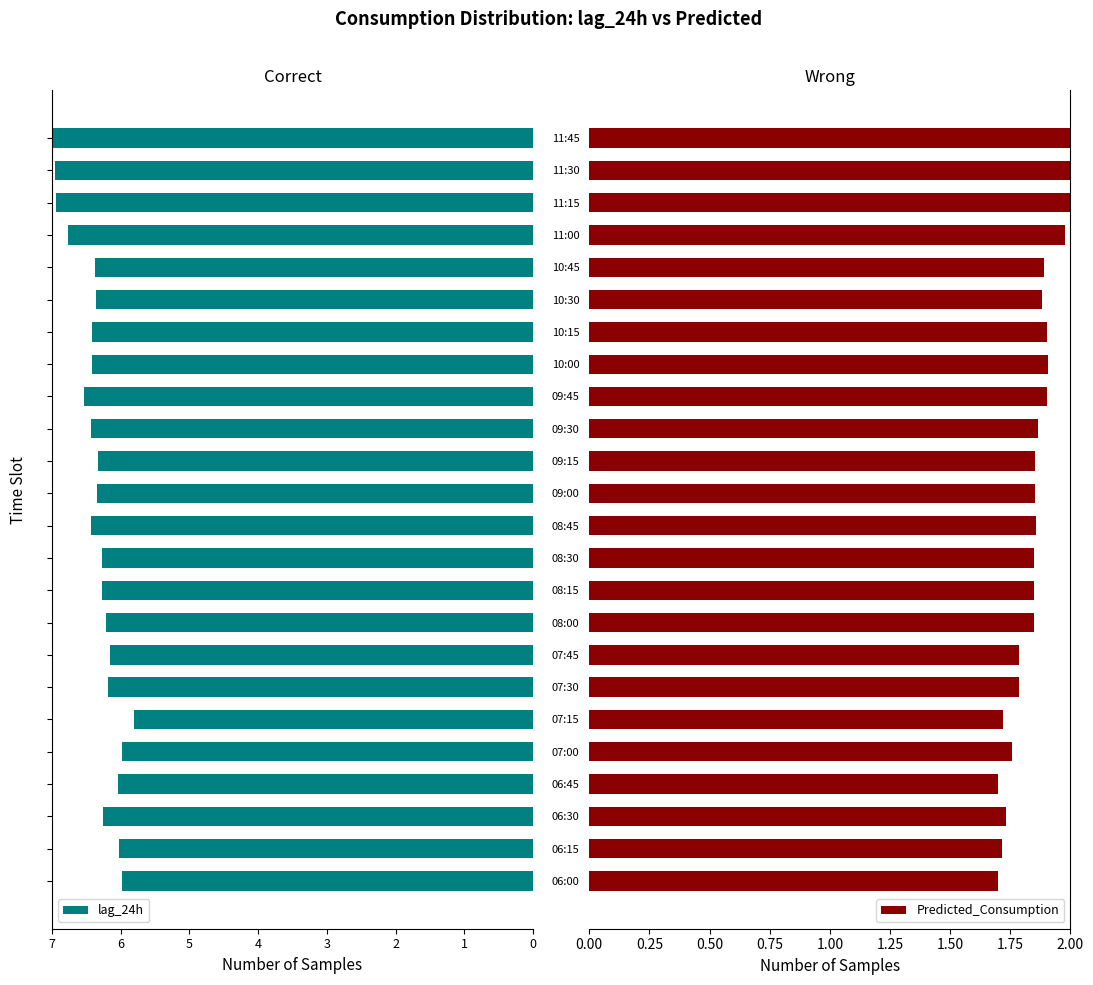

At how many categories does at least one series exceed 4?

24